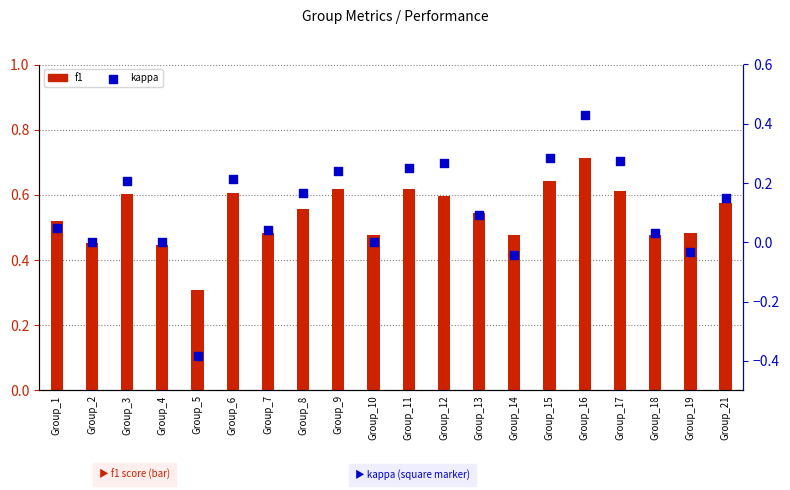

Is the value of f1 at Group_21 greater than the value of kappa at Group_11?

Yes